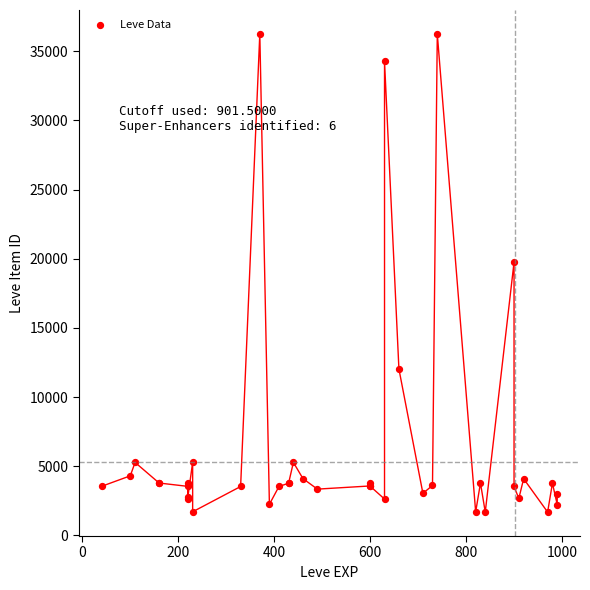

What Y value in the scatter plot is closest to 18967?

19744